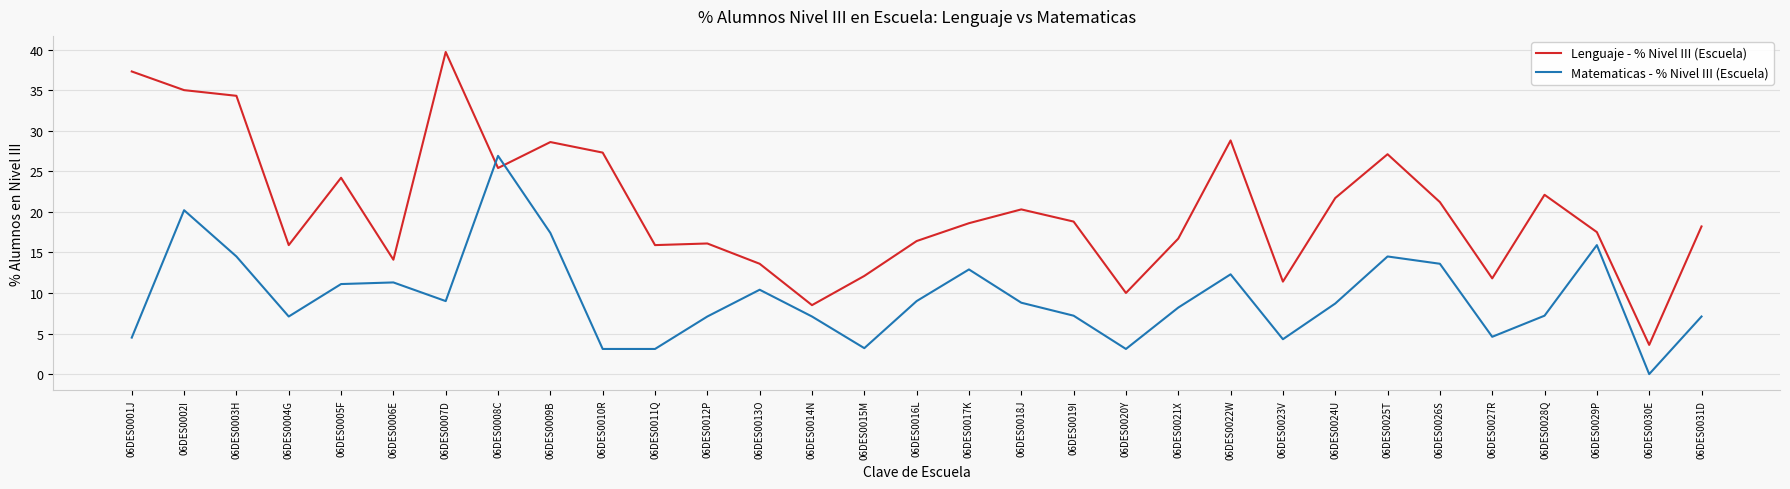

Where is the first local maximum for Matematicas - % Nivel III (Escuela)?

06DES0002I